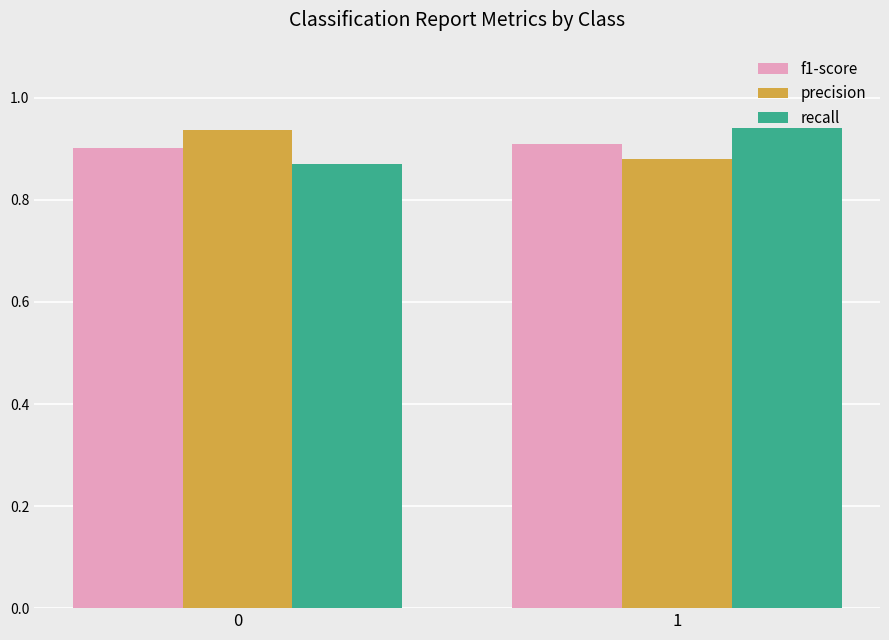

Count the number of data series in this chart.

3